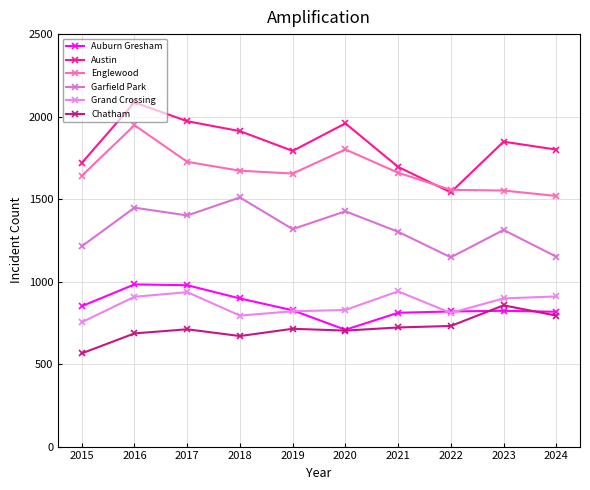

At which category does Grand Crossing reach its first local peak?

2017